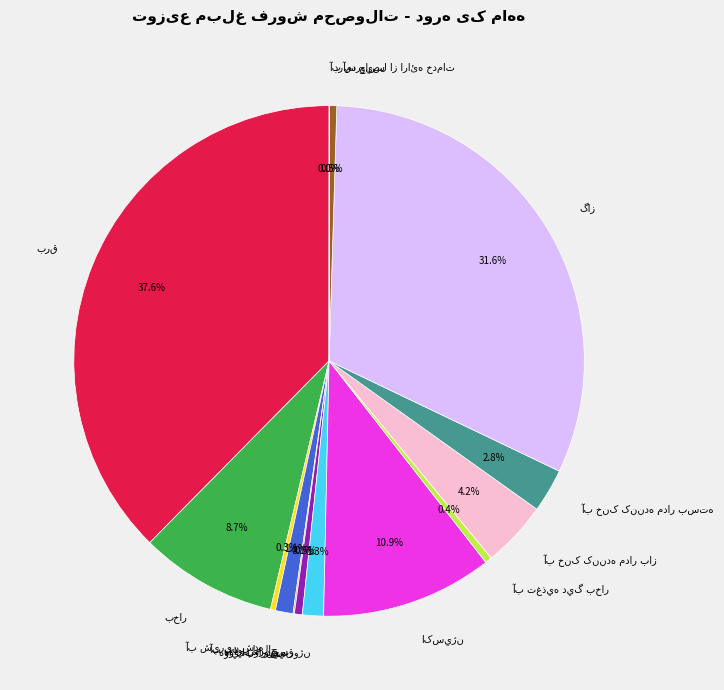

Is there a majority slice in this chart?

No